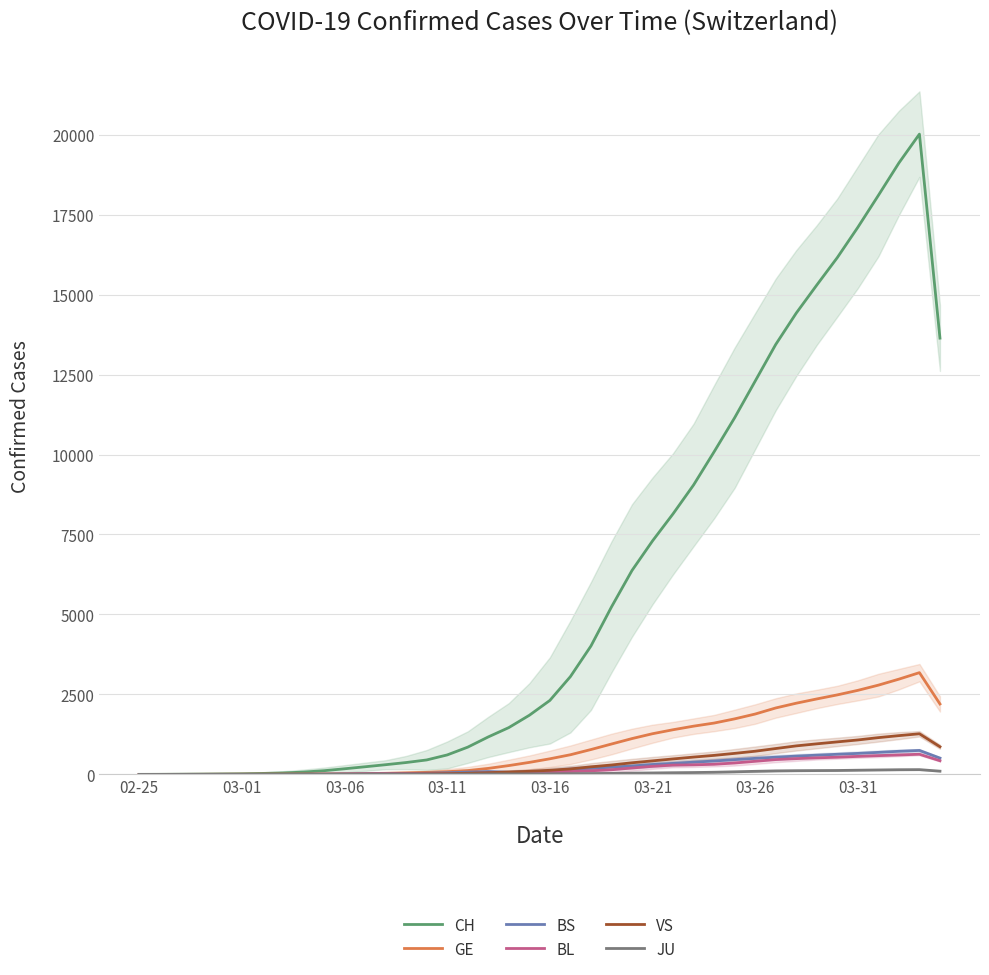

What is the highest value of the BS series?

749.0